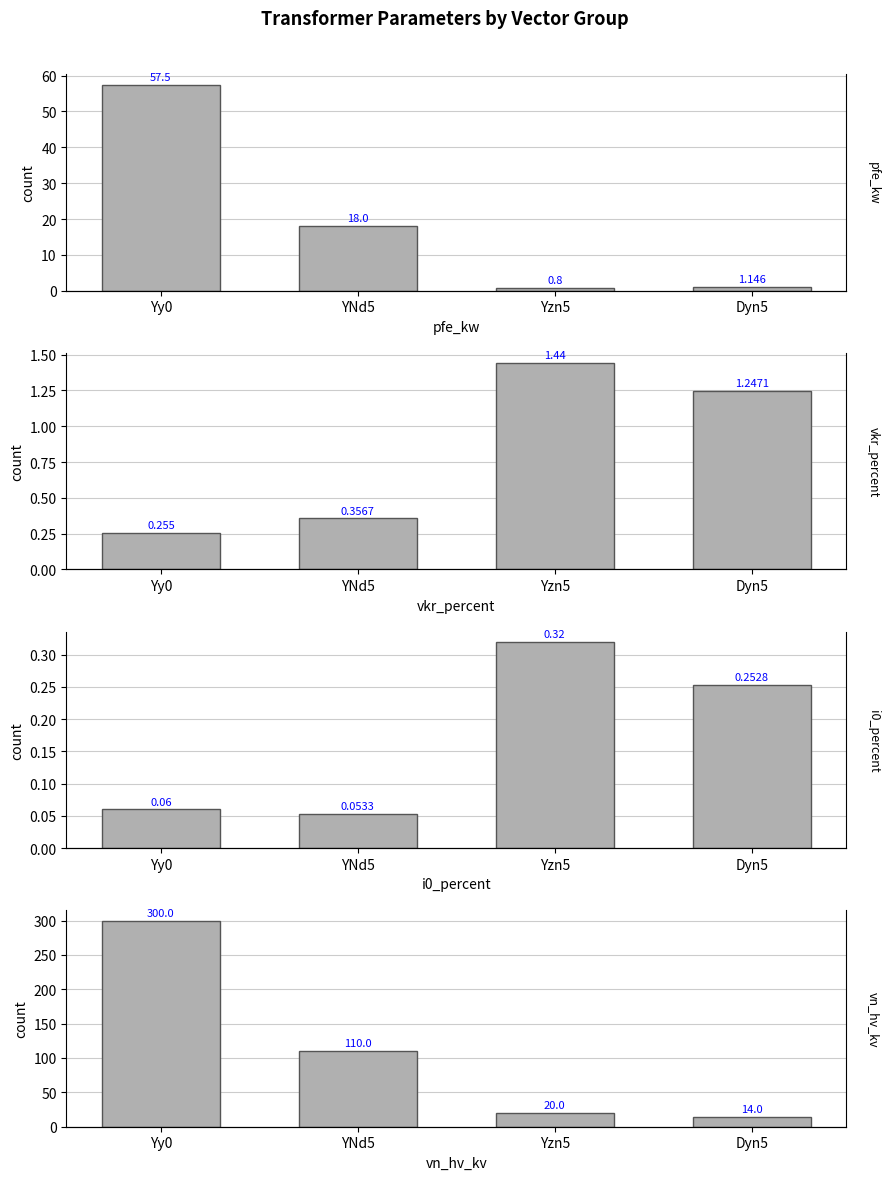

What is the label of the 4th bar from the right?

Yy0